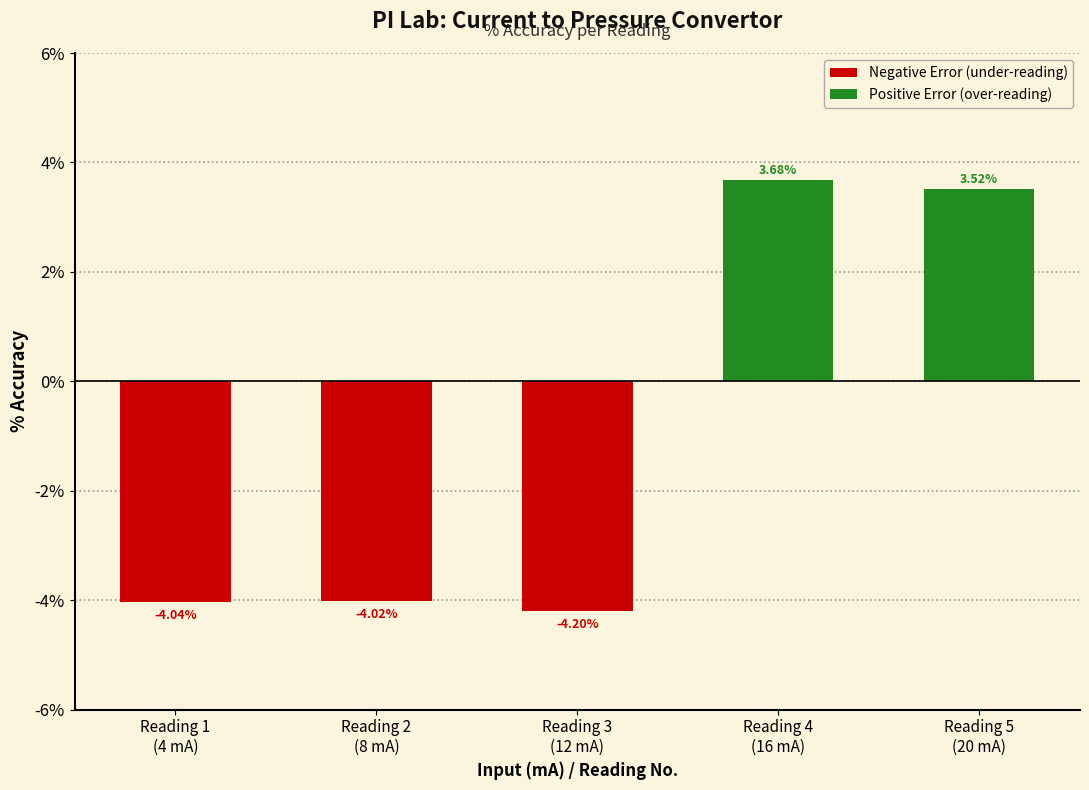

Which category has the highest value across all series?

Reading 4
(16 mA)